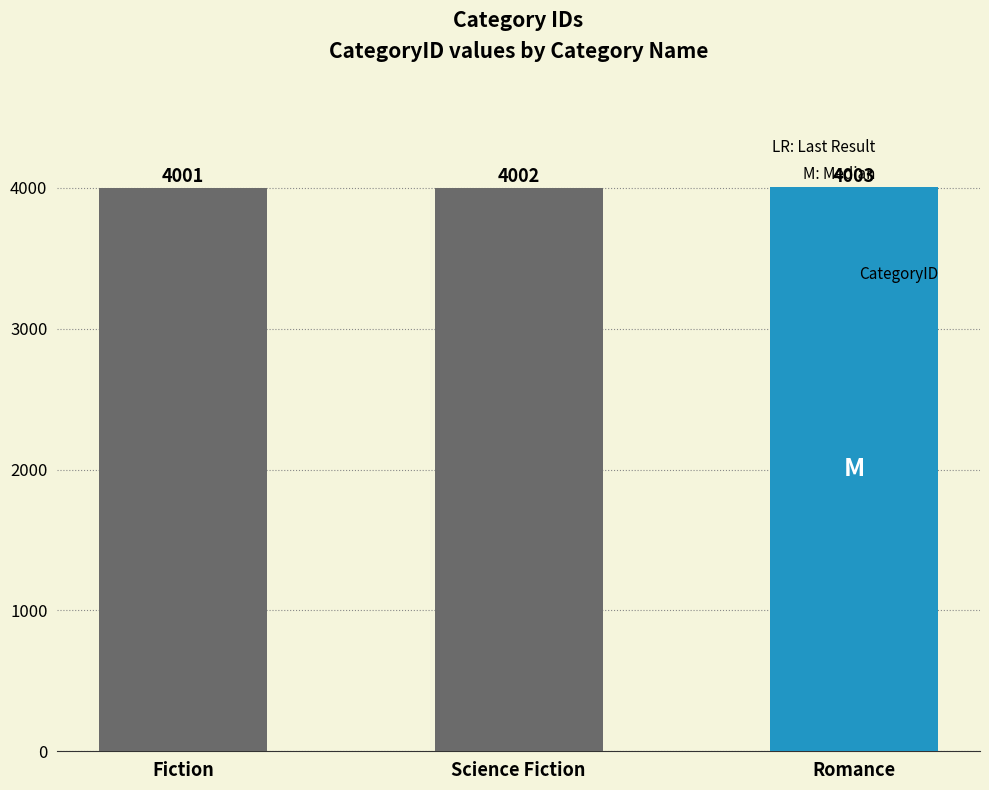

Reading right to left, transcribe all the data shown in this chart.

Romance=4003	Science Fiction=4002	Fiction=4001